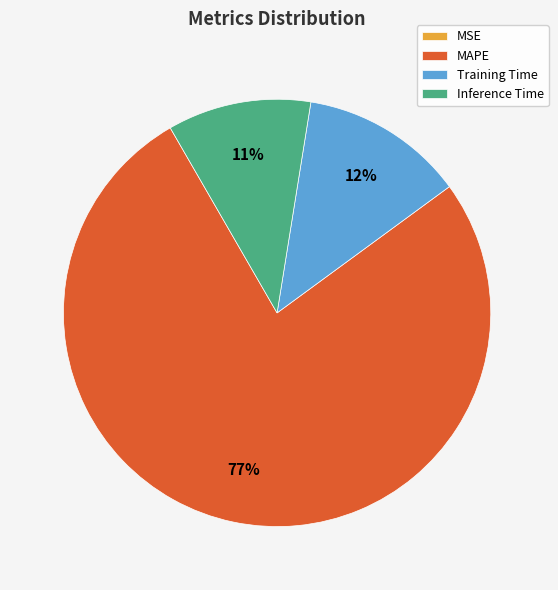

Does MAPE account for over 50% of the chart?

Yes